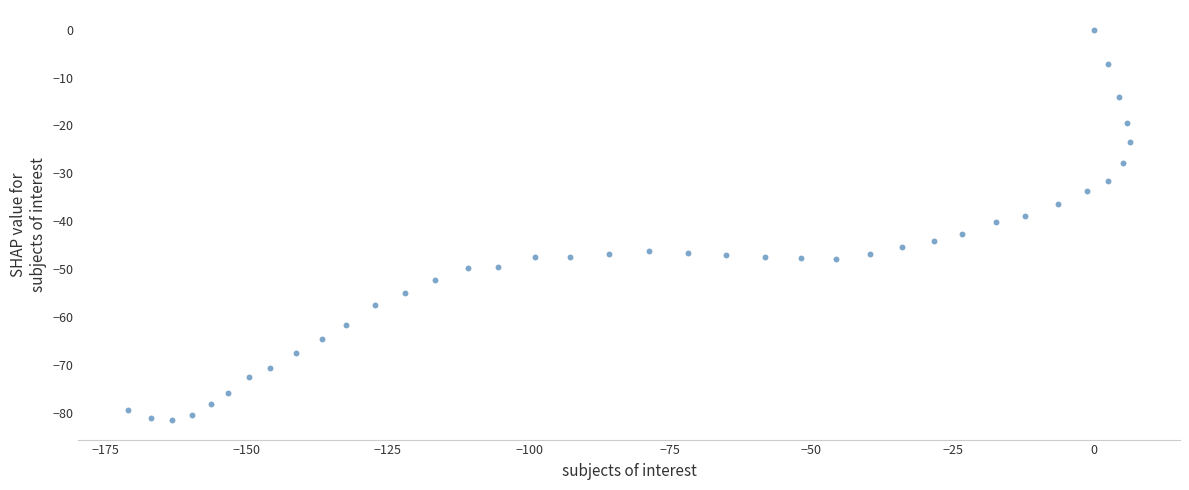

What is the range of Y values (max minus min)?

81.4